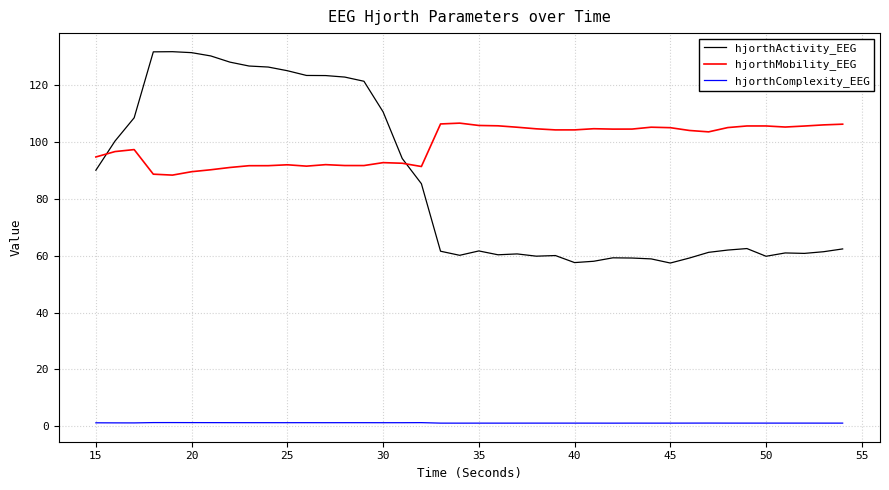

True or false: hjorthComplexity_EEG and hjorthMobility_EEG intersect in this chart.

False